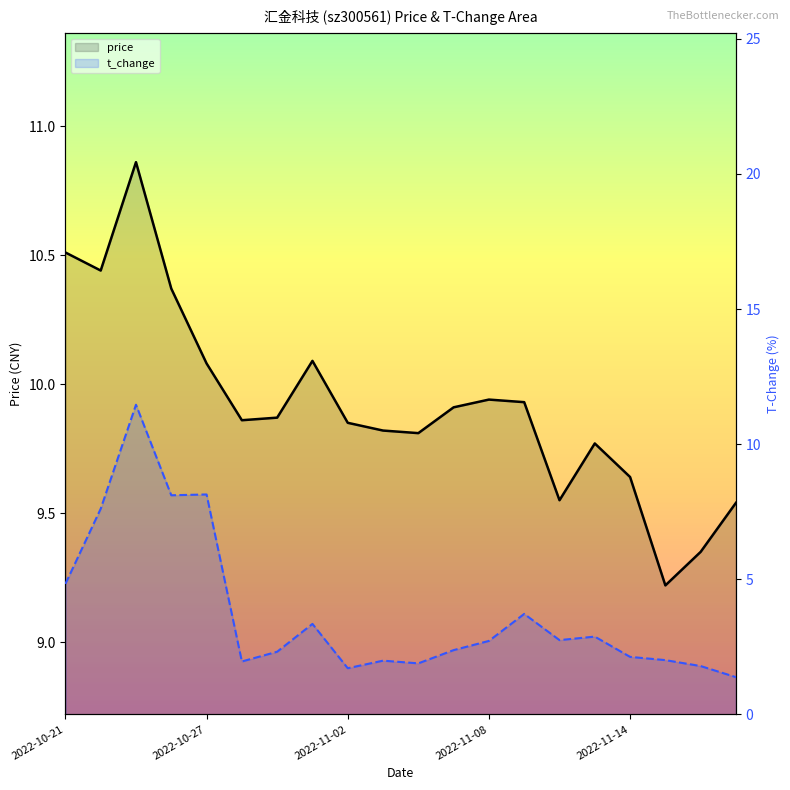

What is the value of the t_change point at the 12th from the left?

2.4